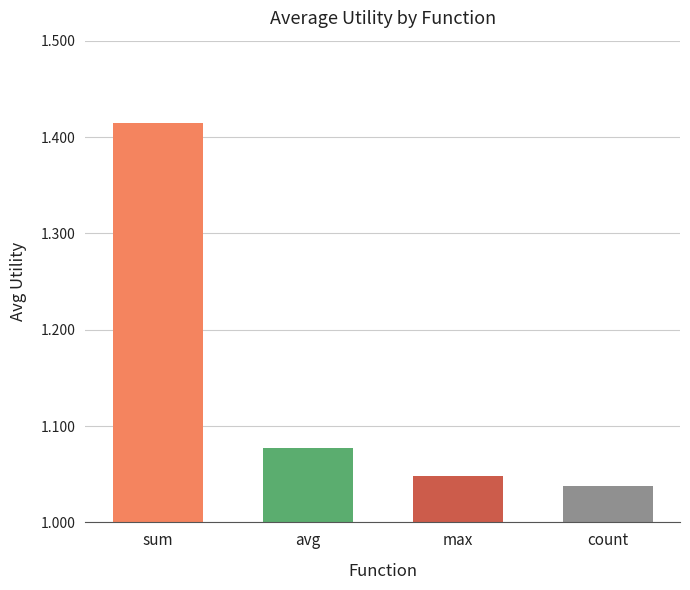

True or false: the data shows 0.5 at max.

False